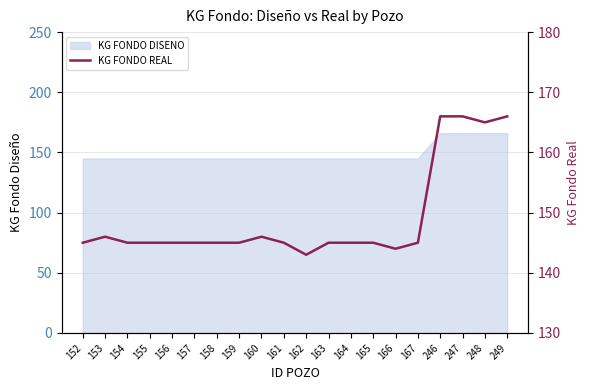

At which category does the data reach its first local valley?

162